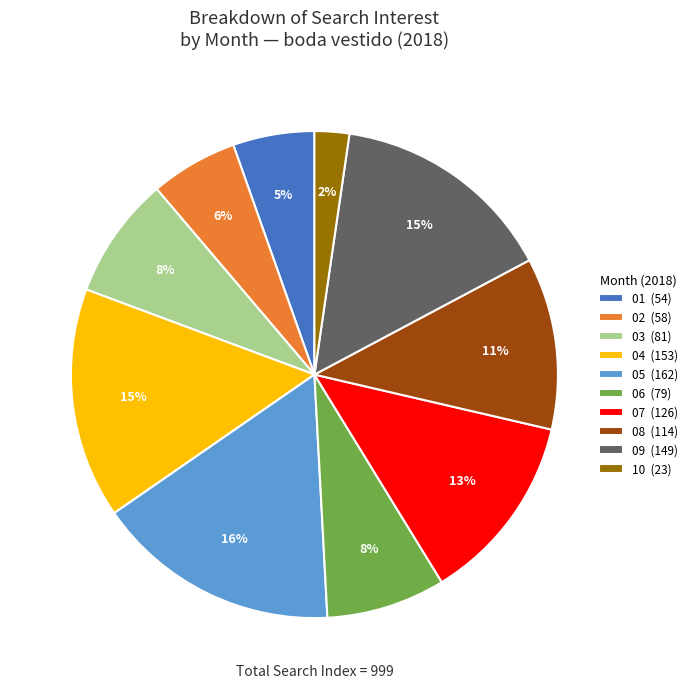

Which slice is the largest?

05 (162)